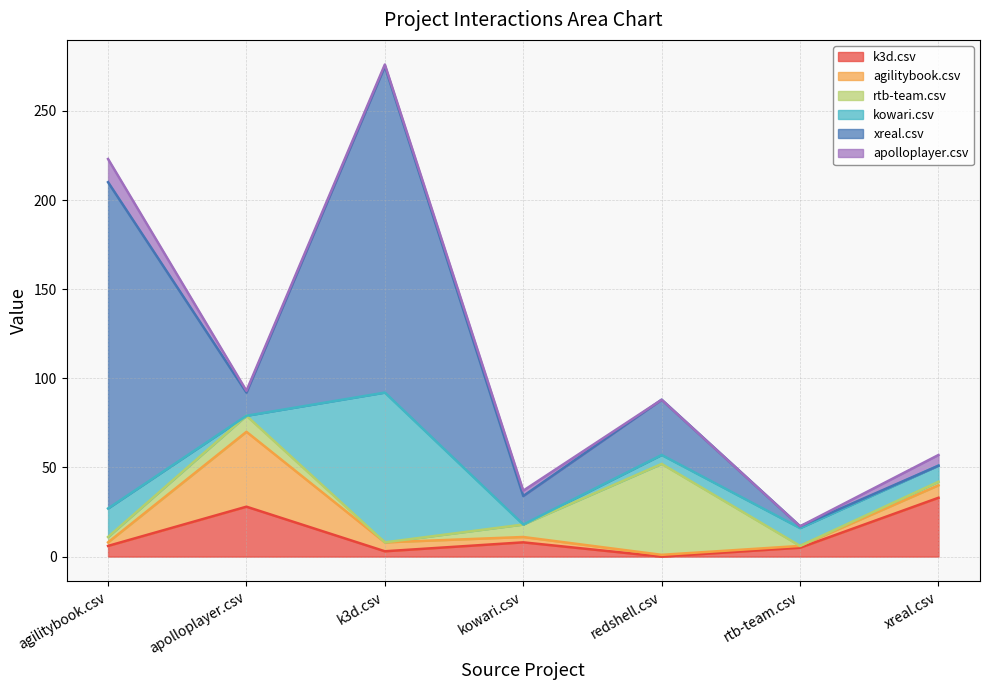

The value of xreal.csv at xreal.csv is 0. True or false?

True